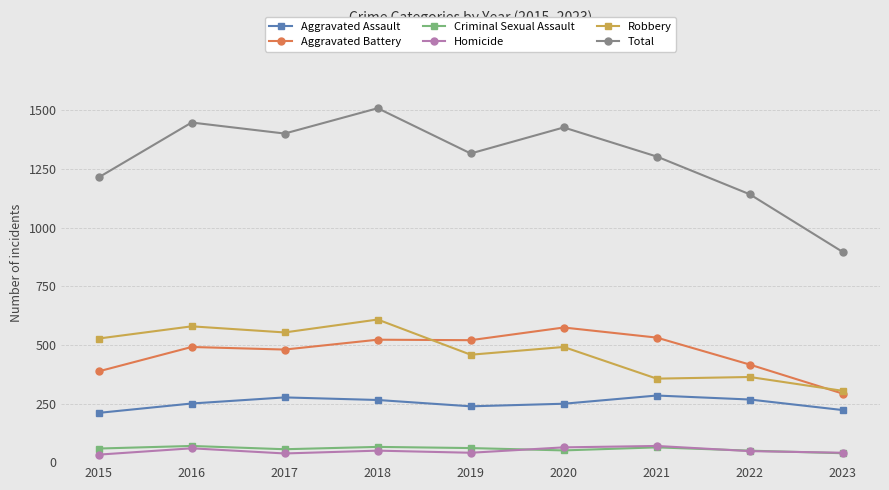

Which series has the largest range (max minus min)?

Total